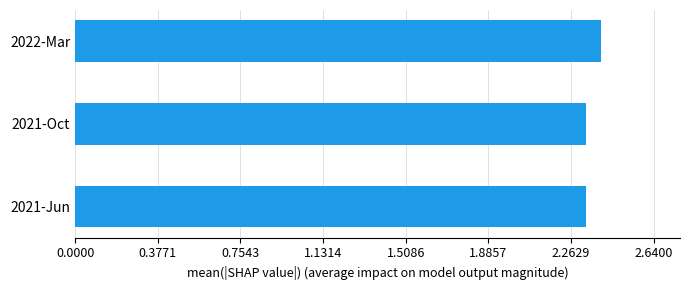

Does the chart contain any negative values?

No